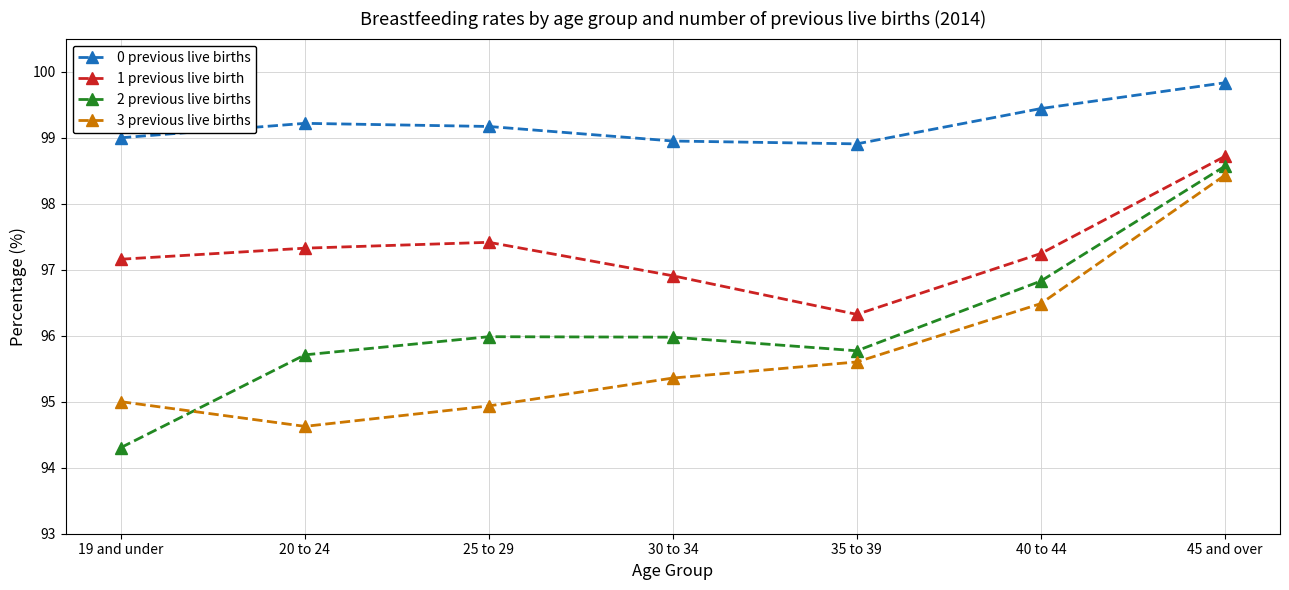

Reading right to left, transcribe all the data shown in this chart.

0 previous live births: 99.8	99.4	98.9	98.9	99.2	99.2	99.0
1 previous live birth: 98.7	97.2	96.3	96.9	97.4	97.3	97.2
2 previous live births: 98.6	96.8	95.8	96.0	96.0	95.7	94.3
3 previous live births: 98.4	96.5	95.6	95.4	94.9	94.6	95.0